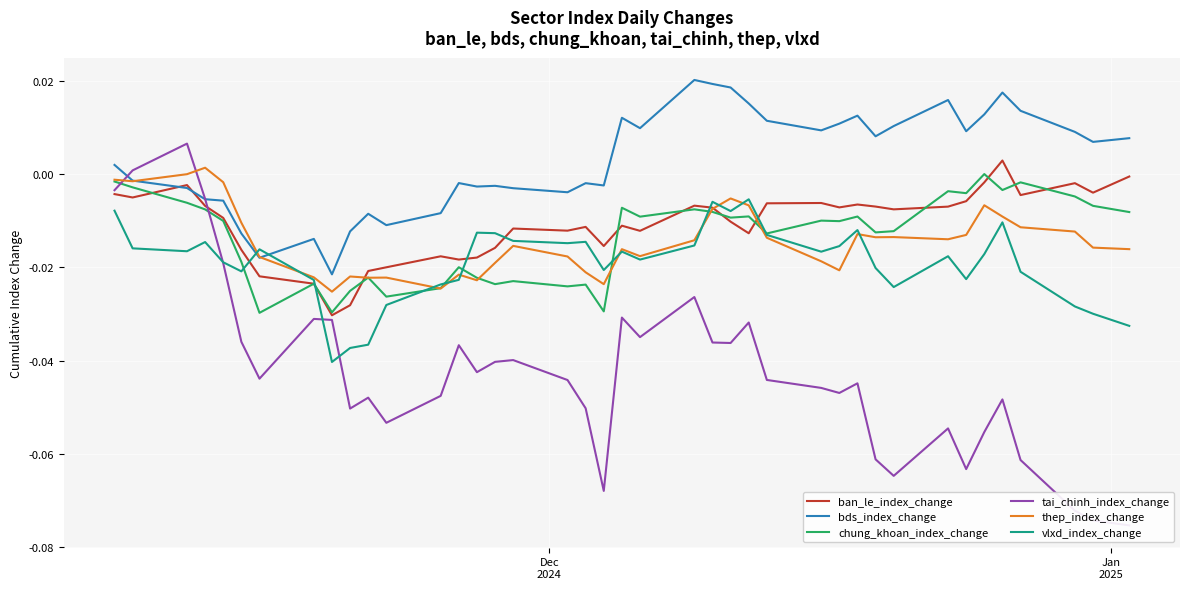

List the series in order of their peak value, highest first.

bds_index_change, tai_chinh_index_change, ban_le_index_change, thep_index_change, chung_khoan_index_change, vlxd_index_change